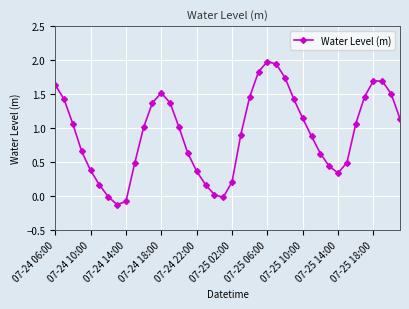

What is the greatest value displayed?

2.0